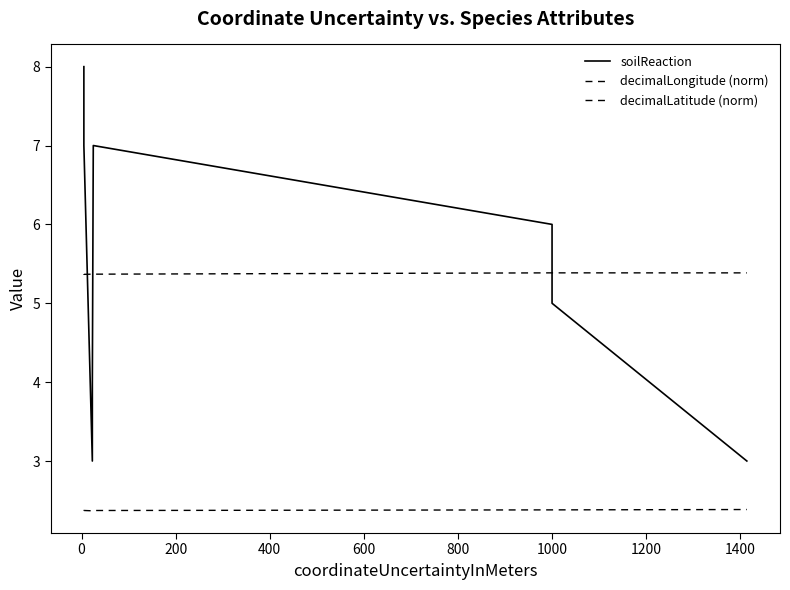

What is the lowest value of the decimalLongitude (norm) series?

5.4